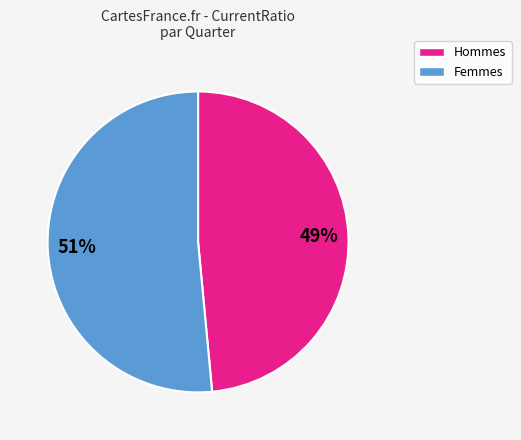

To the nearest percent, what is the average slice percentage?

50%